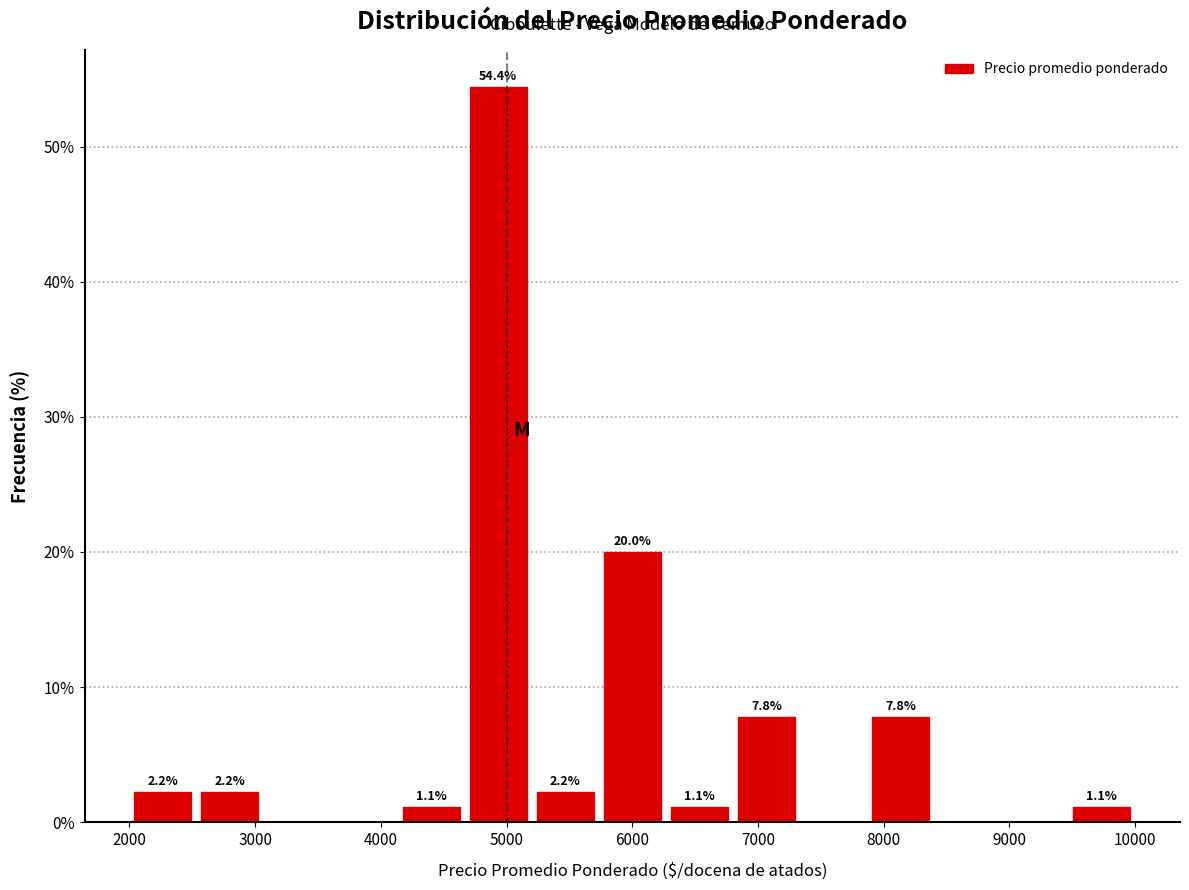

Over which range of the x-axis is the bar tallest?

4700 to 5200